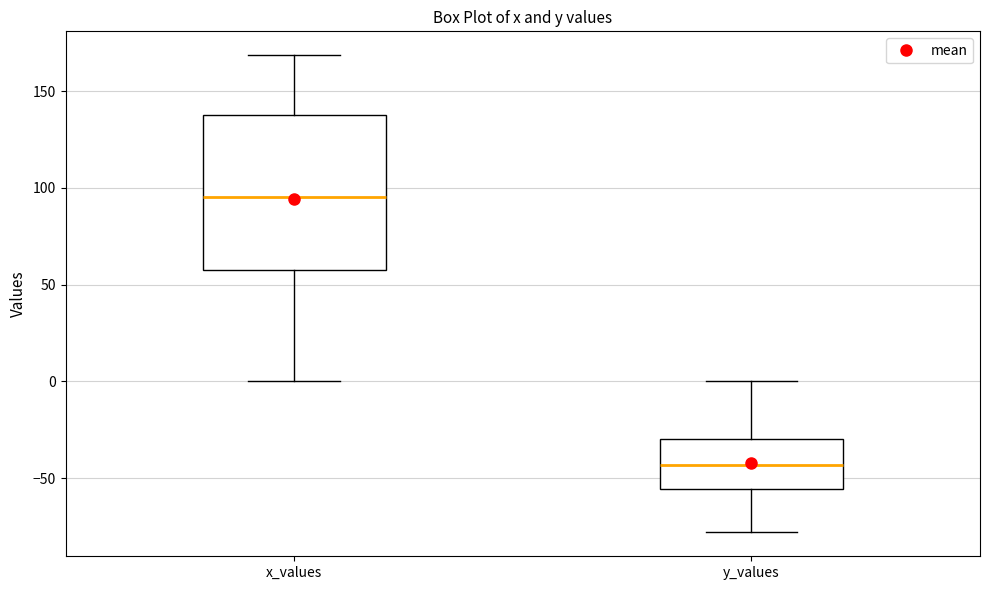

Reading left to right, read every box against the y-axis: the position of its median line, the range the box covers, and the ends of its whiskers. The values are not printed on the chart, so give them approximately, as read against the axis.

x_values: median 95, box 55 to 140, whiskers 0 to 170
y_values: median -45, box -55 to -30, whiskers -80 to 0